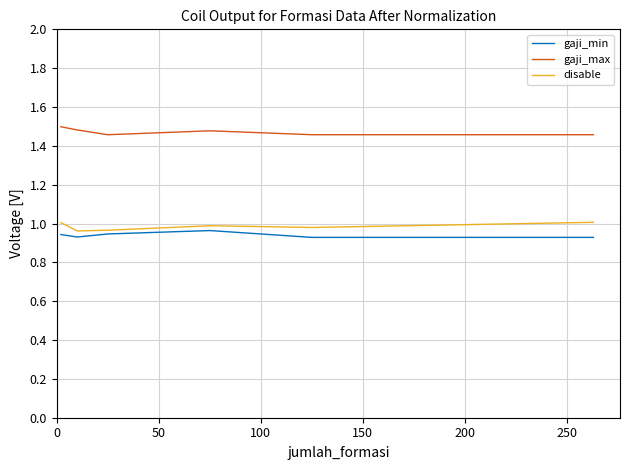

True or false: disable and gaji_max intersect in this chart.

False